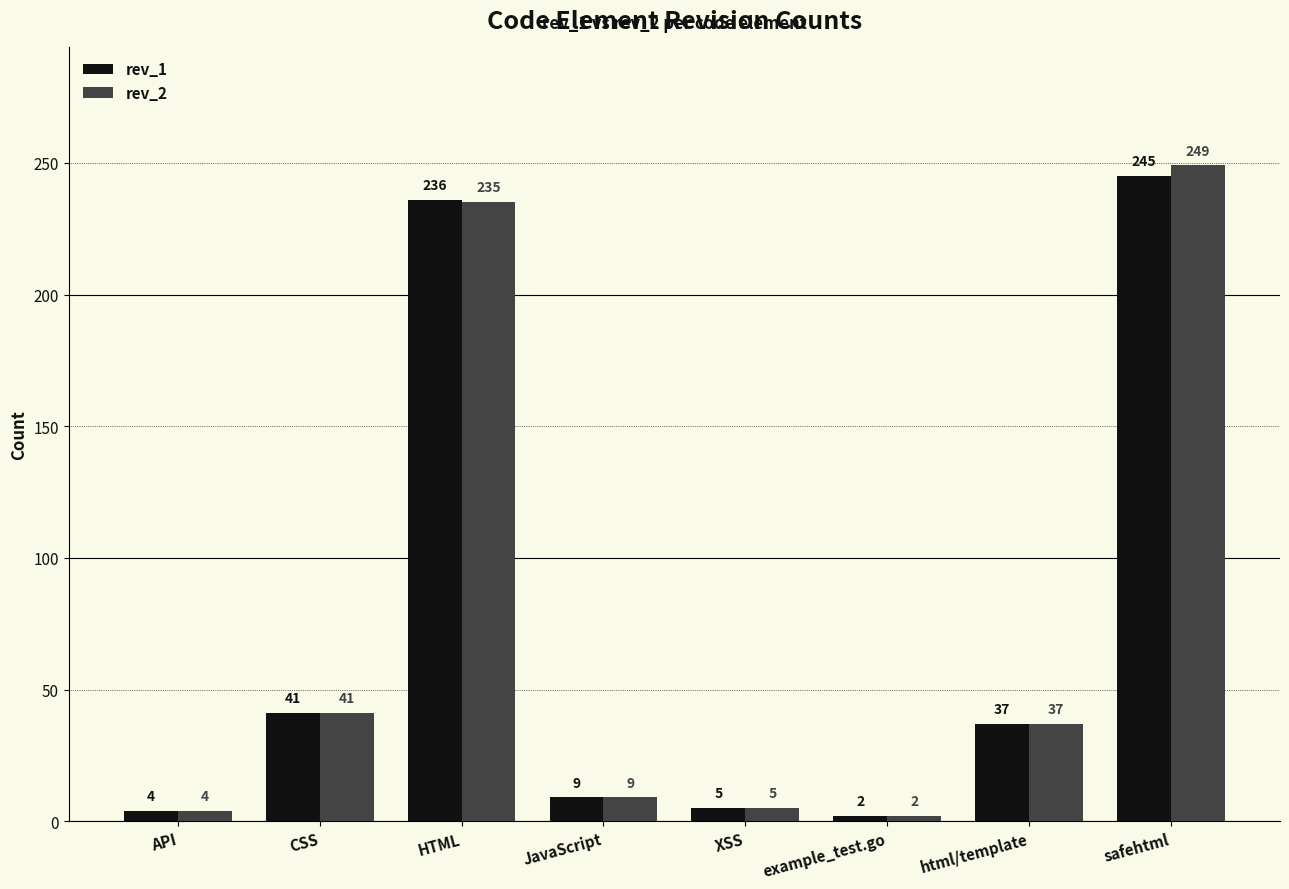

How many distinct data groups are displayed?

2